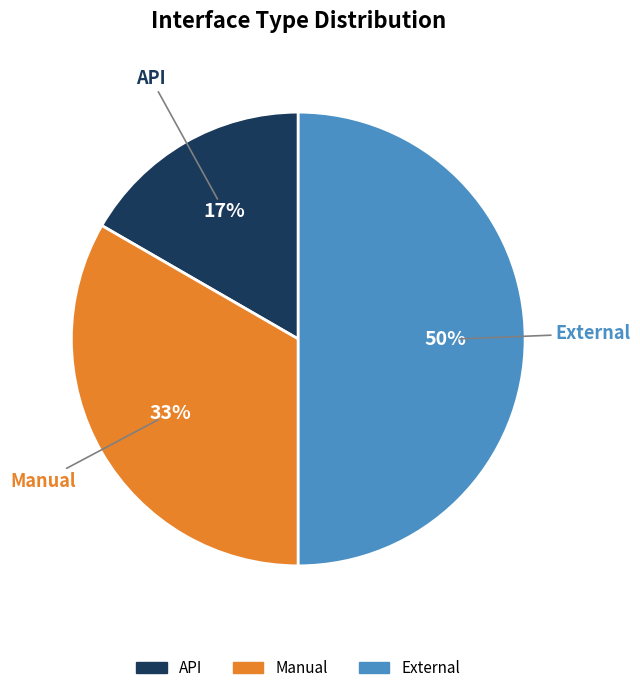

What is the smallest slice in the pie chart?

API